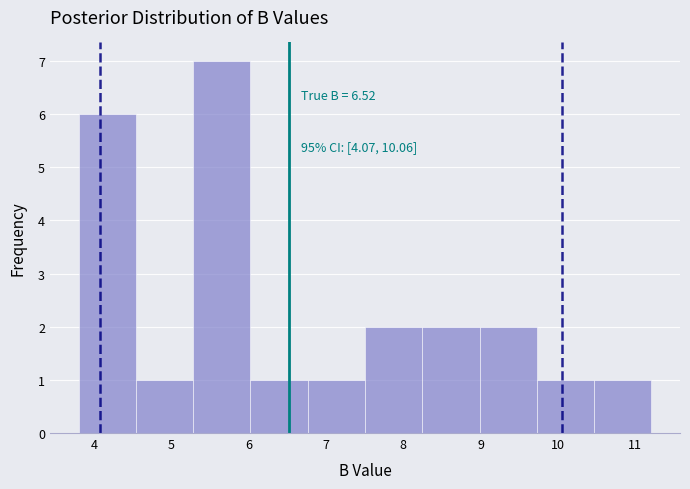

Which range on the x-axis has the tallest bar?

5.3 to 6.0